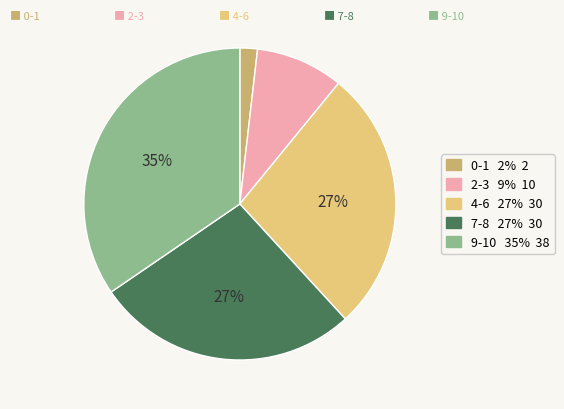

To the nearest percent, what is the average slice percentage?

20%